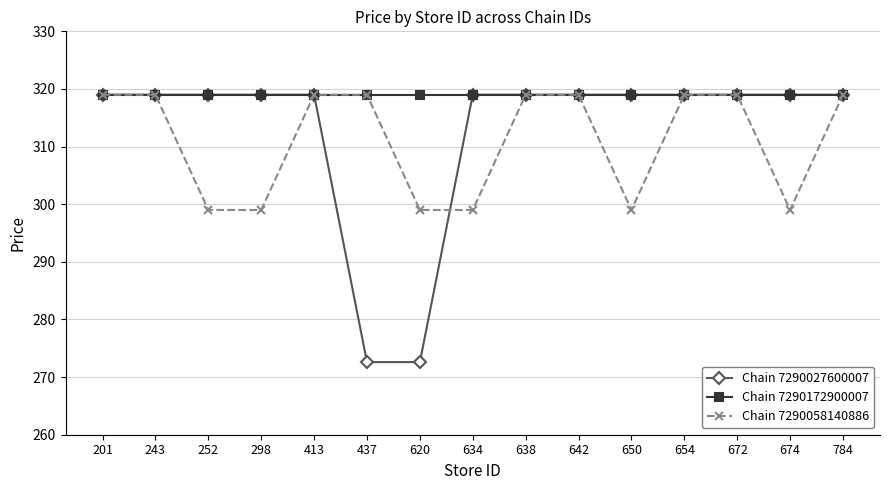

What is the highest value of the Chain 7290058140886 series?

319.0